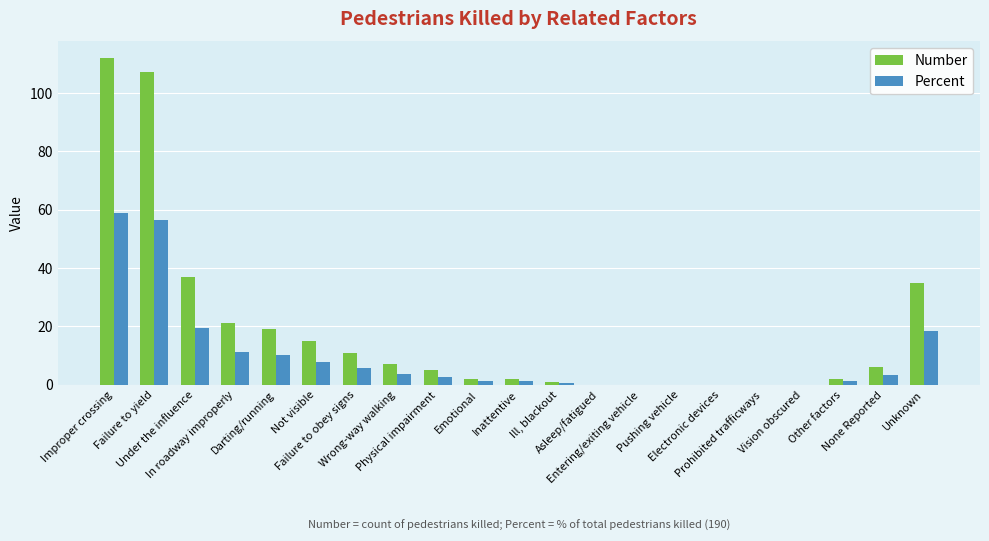

What is the sum of all Percent values?

201.2